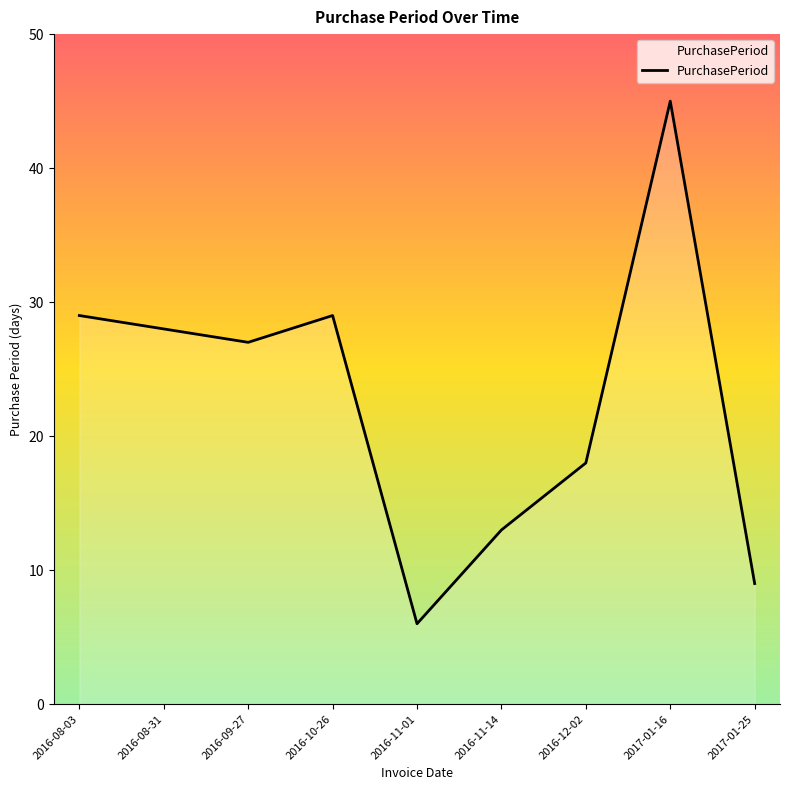

At which category does the chart reach its minimum across all series?

2016-11-01